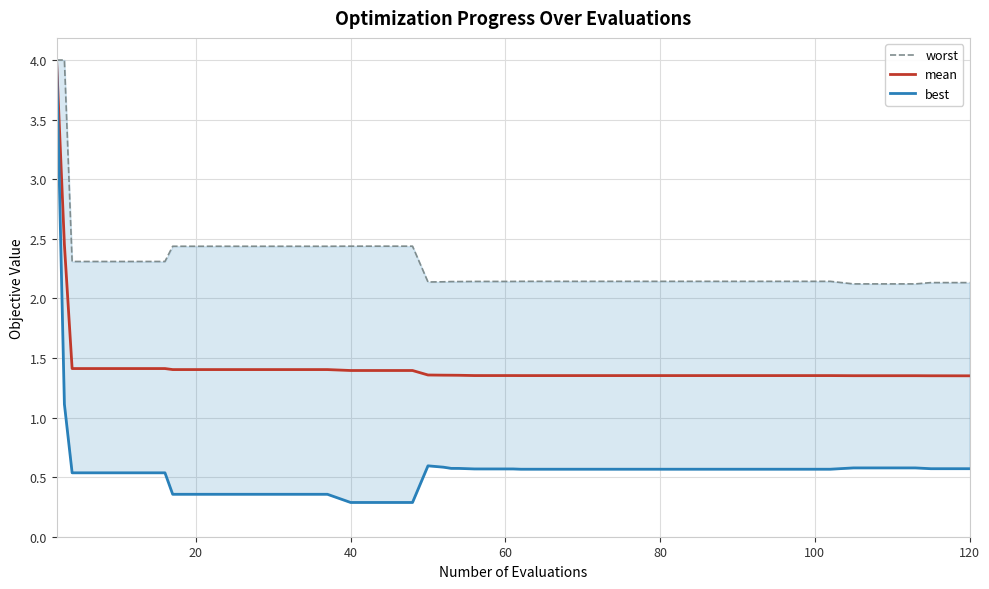

True or false: mean has more than 0 interior local peaks.

False